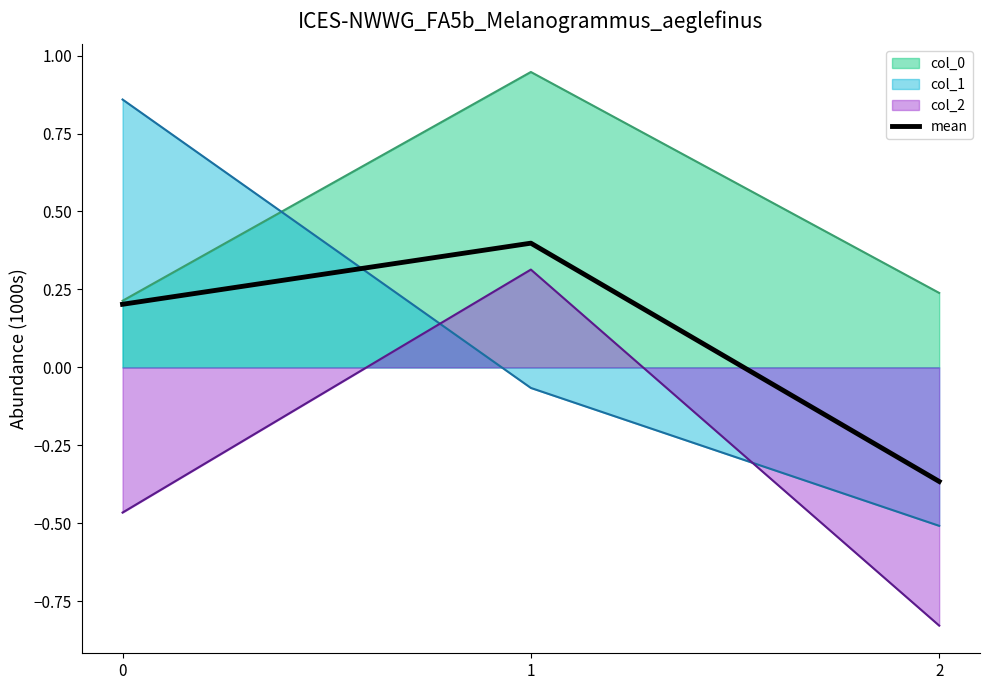

How many values exceed 0?

2